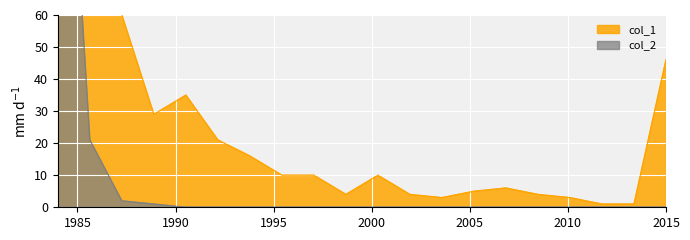

What is the spread (max minus min) of values at 15?

4